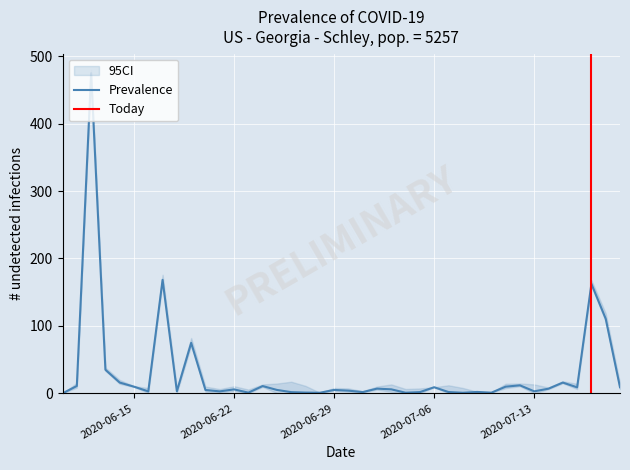

What is the value of the 23rd point from the left?

7.0